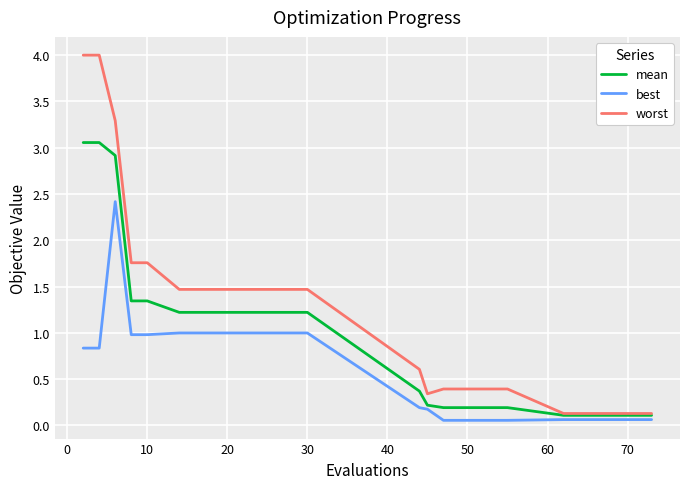

What are all the series names shown in the legend?

mean, best, worst